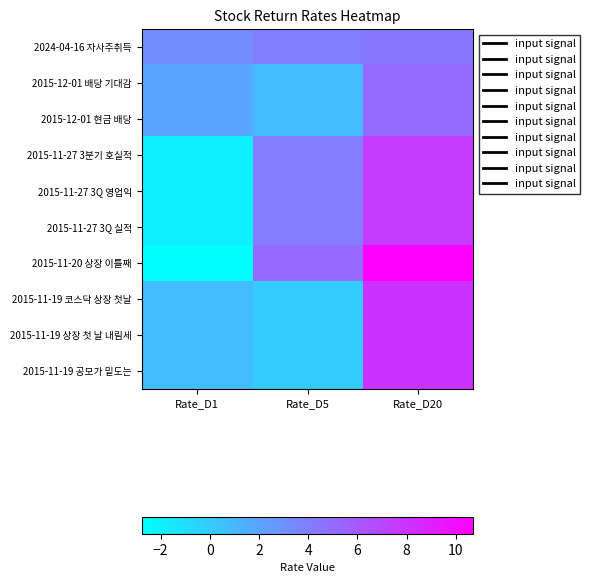

Which series changed the most between Rate_D5 and Rate_D20?

2015-11-19 코스닥 상장 첫날